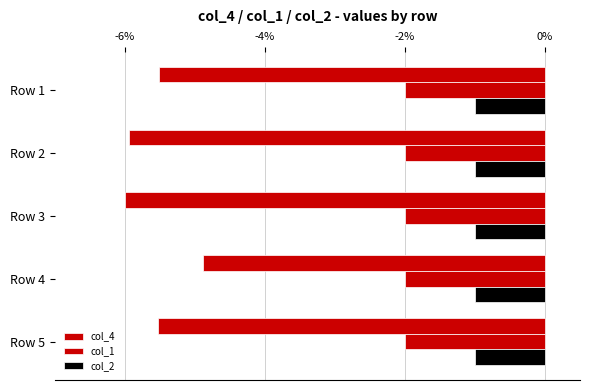

Count the number of data series in this chart.

3